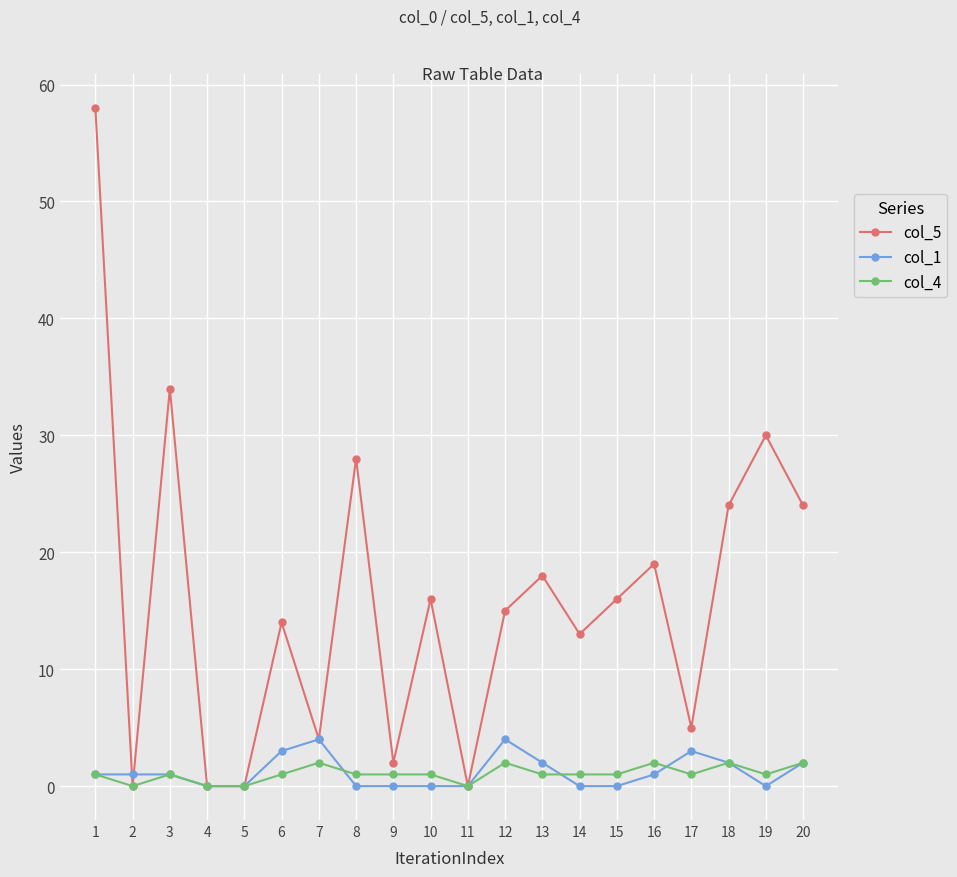

How many lines are shown in the chart?

3